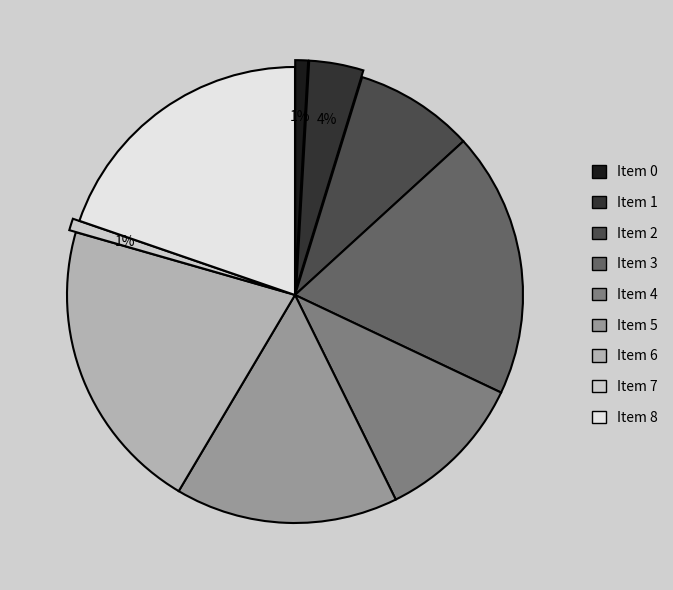

Count the number of slices in the pie.

9